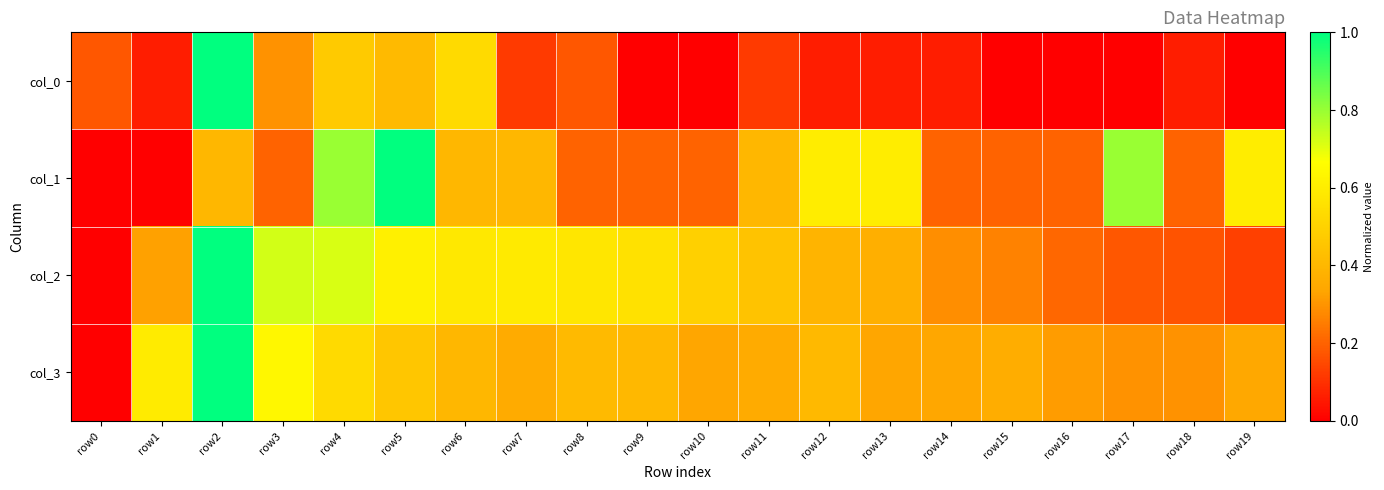

Between row14 and row6, which is larger?

row6